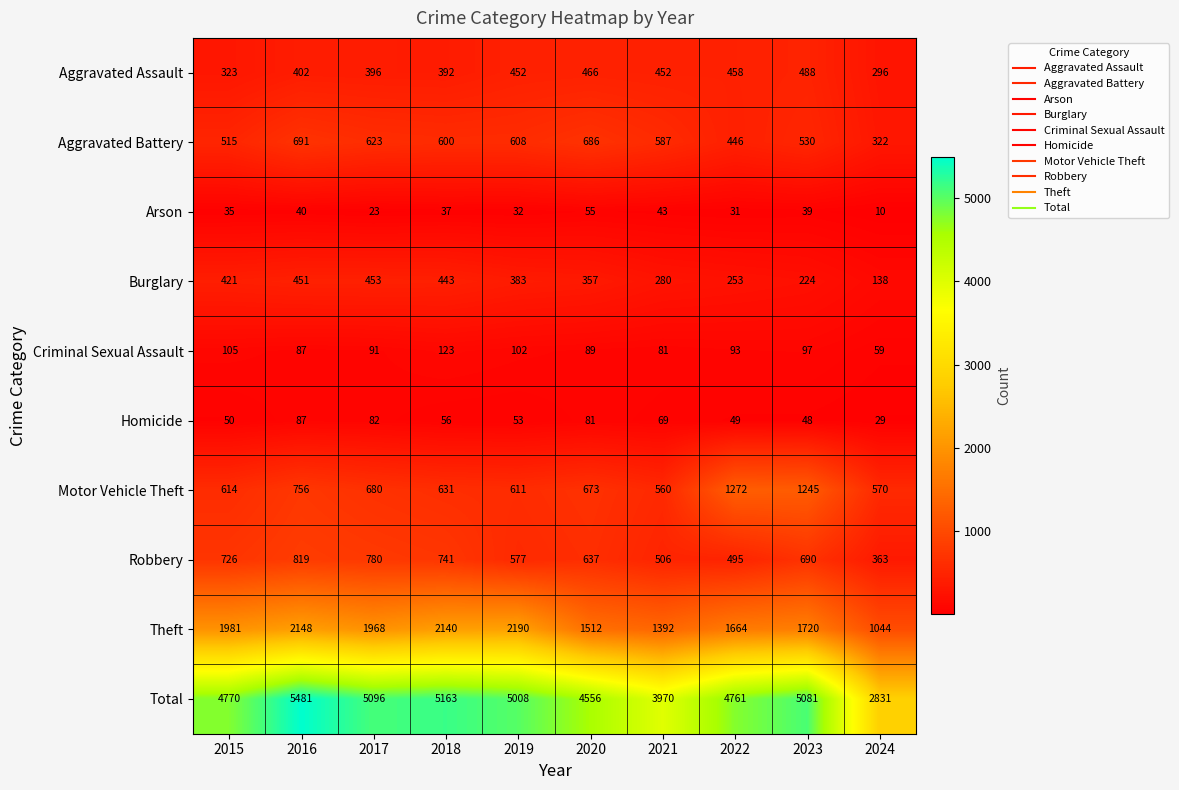

Which category has the highest value across all series?

2016